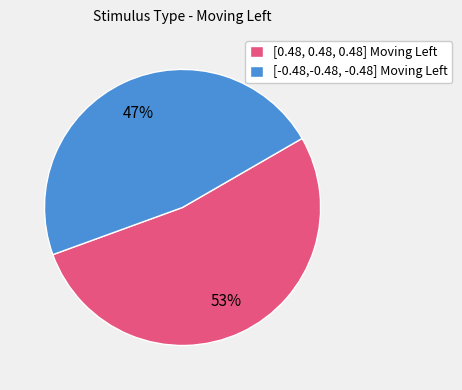

Which category has the biggest portion of the pie?

[0.48, 0.48, 0.48] Moving Left